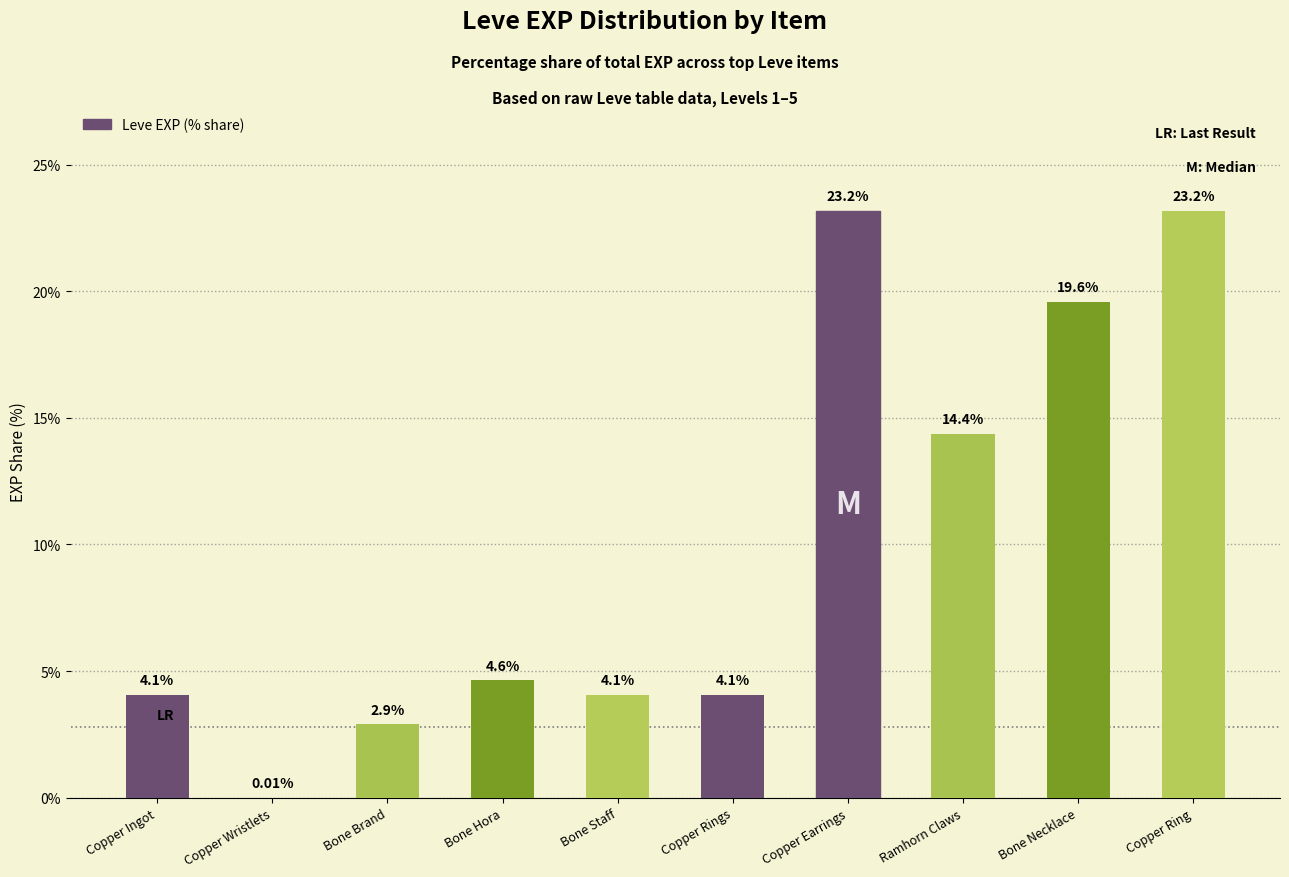

Are the bars horizontal?

No